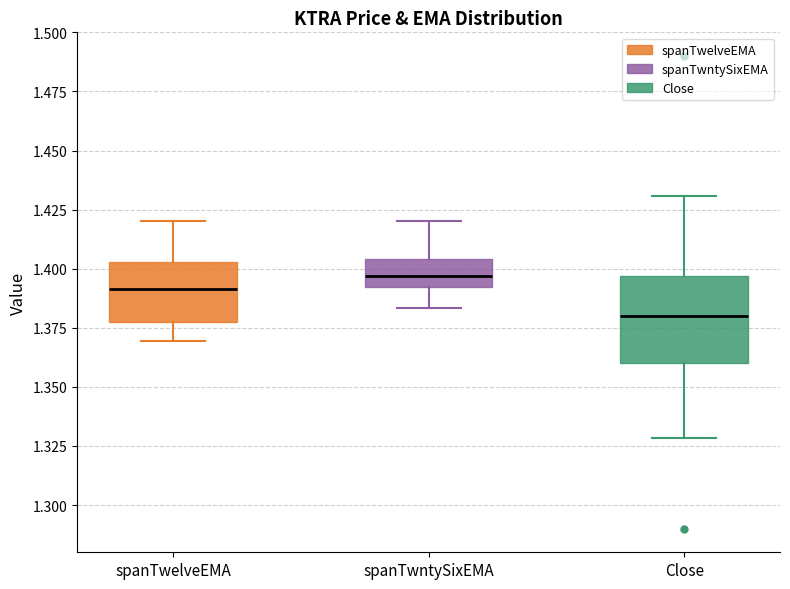

Comparing the boxes themselves (not the whiskers), which one is the tallest?

Close